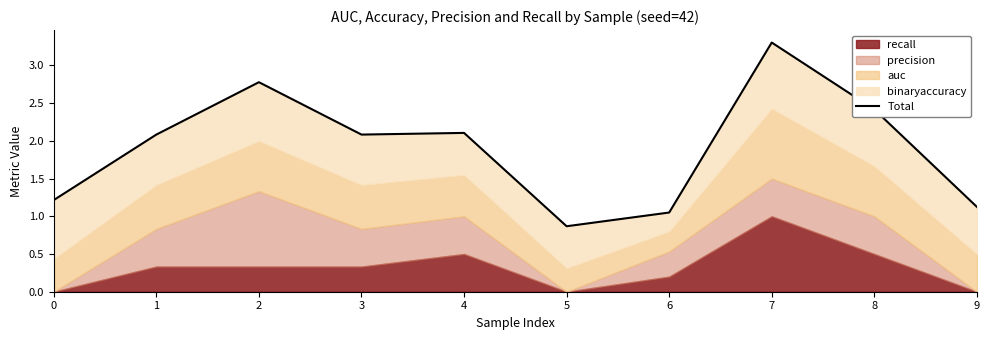

How many data points does each series have?

10